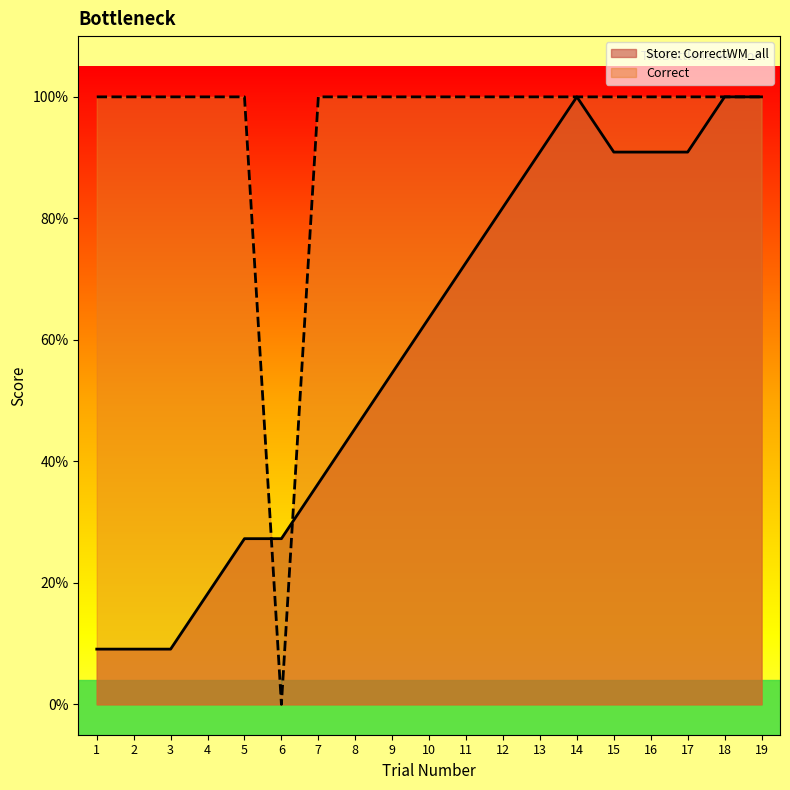

Reading left to right, what are all the values shown in this chart?

Correct: 1.0	1.0	1.0	1.0	1.0	0.0	1.0	1.0	1.0	1.0	1.0	1.0	1.0	1.0	1.0	1.0	1.0	1.0	1.0
Store: CorrectWM_all: 0.1	0.1	0.1	0.2	0.3	0.3	0.4	0.5	0.5	0.6	0.7	0.8	0.9	1.0	0.9	0.9	0.9	1.0	1.0